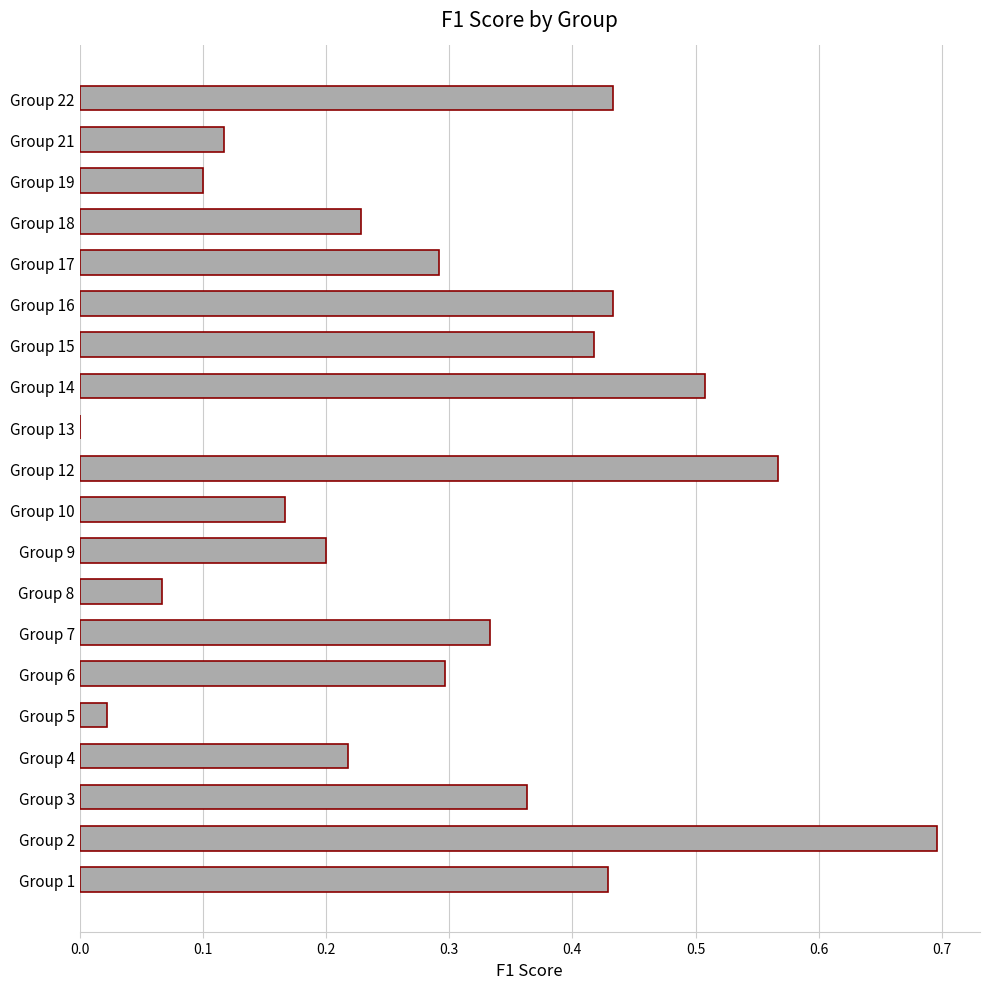

What is the change in value from Group 19 to Group 22?

+0.3